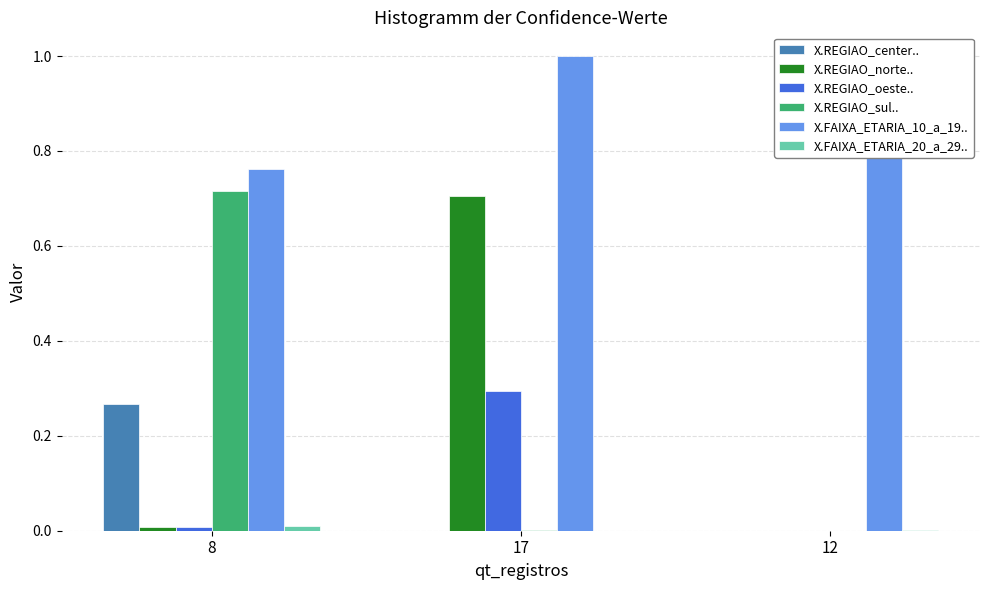

What is the sum of the X.FAIXA_ETARIA_10_a_19.. values at 17 and 8?

1.8